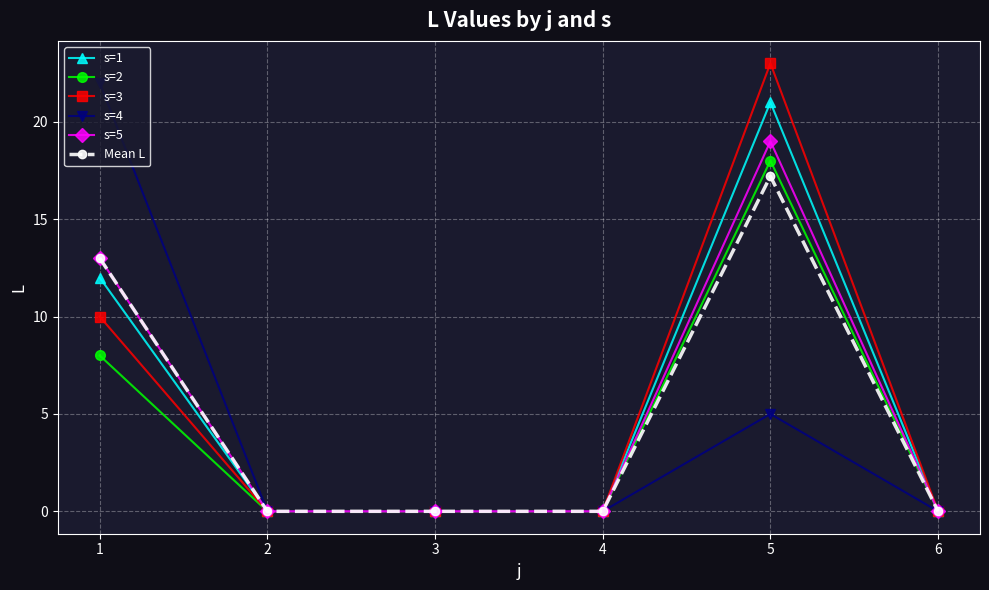

At which category does the chart reach its peak across all series?

5